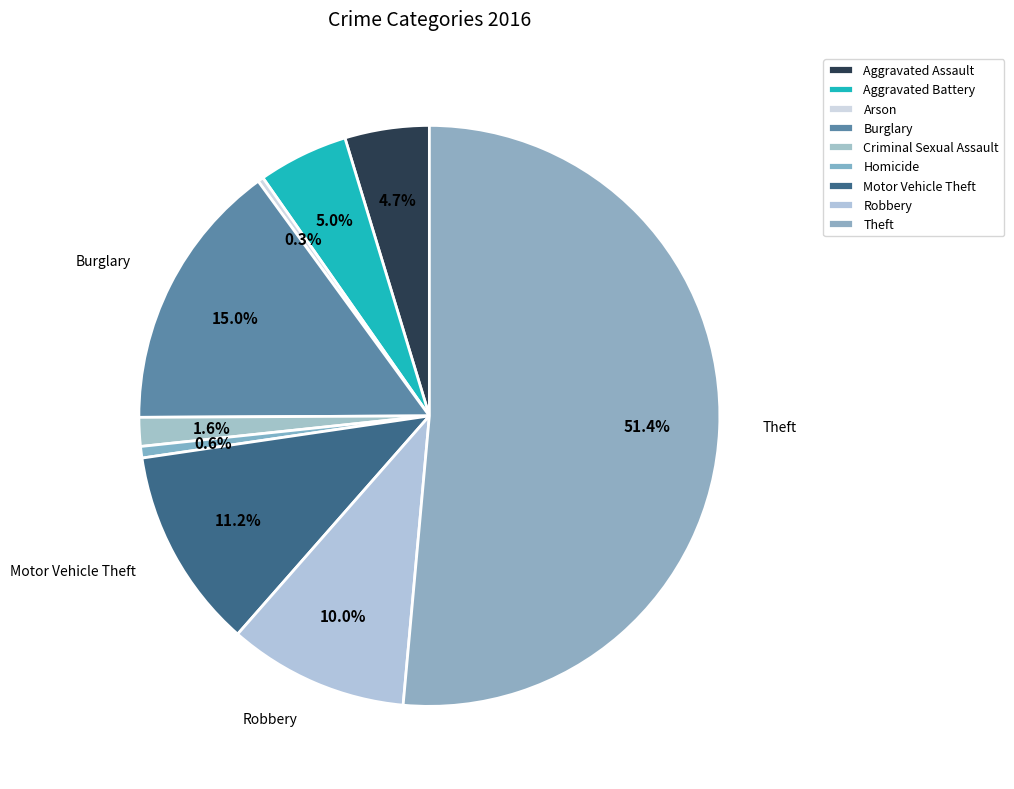

To the nearest percent, what is the average slice percentage?

11%